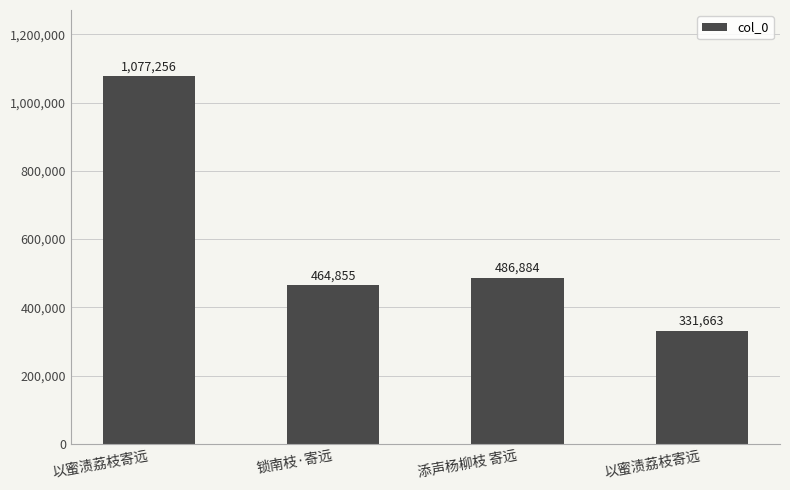

What is the greatest value displayed?

1077256